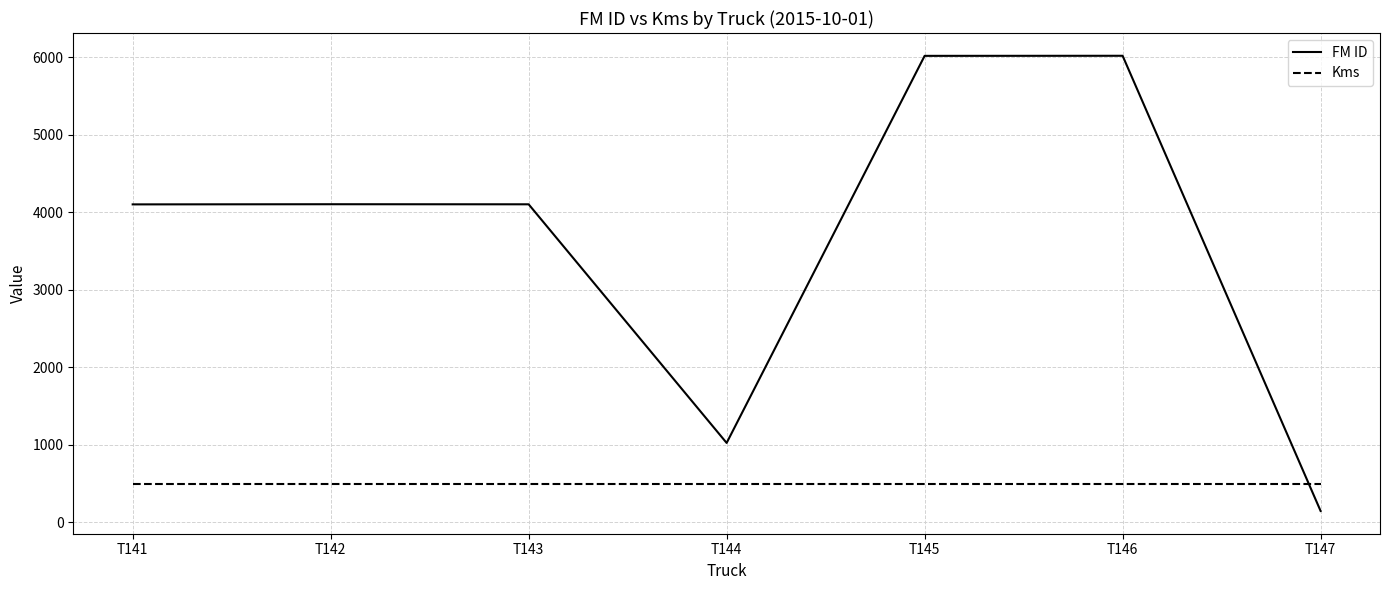

Is the value of Kms at T144 greater than the value of FM ID at T145?

No